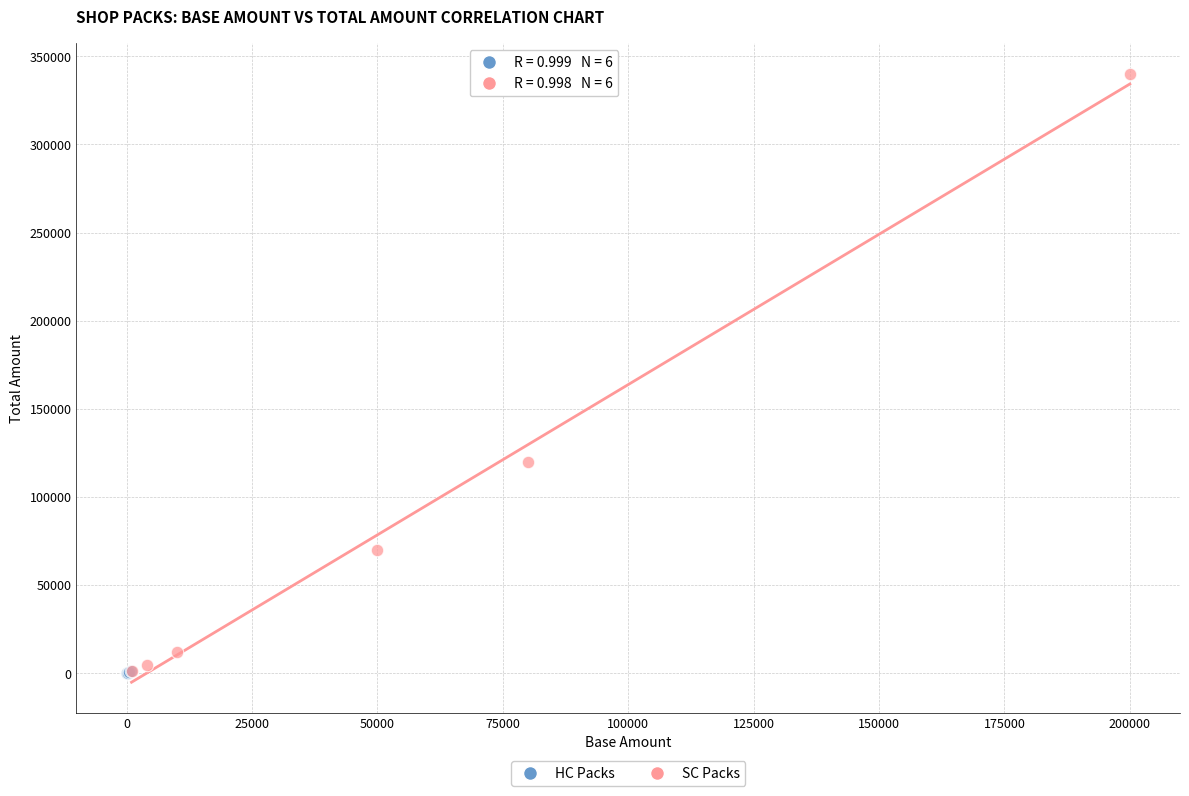

Which series contains the highest Y value?

SC Packs